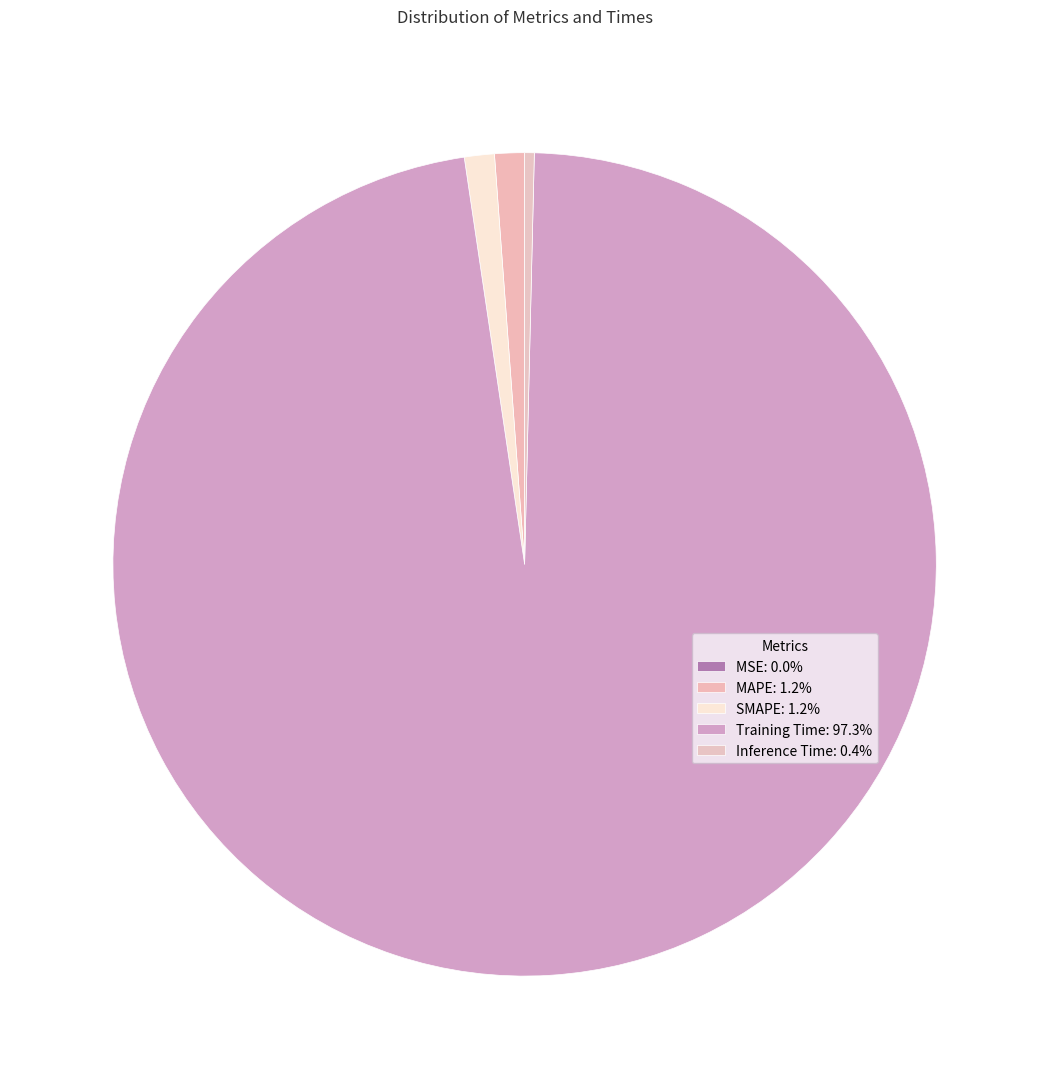

How many slices are in this pie chart?

5